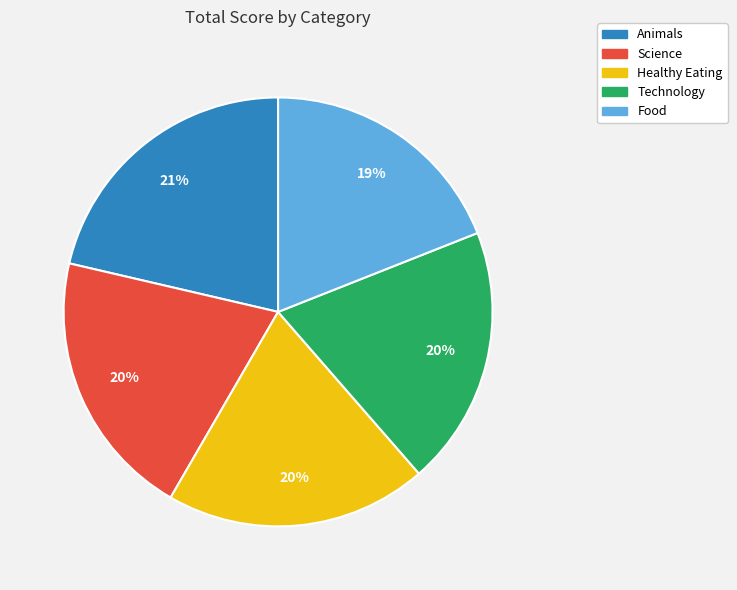

Is there a majority slice in this chart?

No